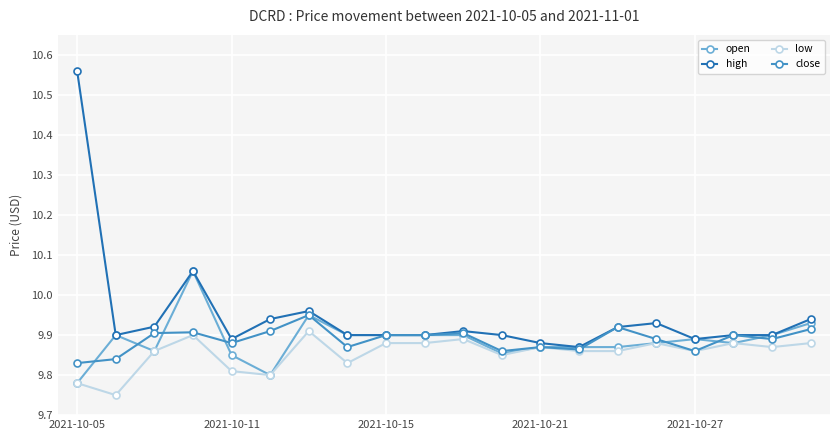

How many low values are between 9 and 10?

20